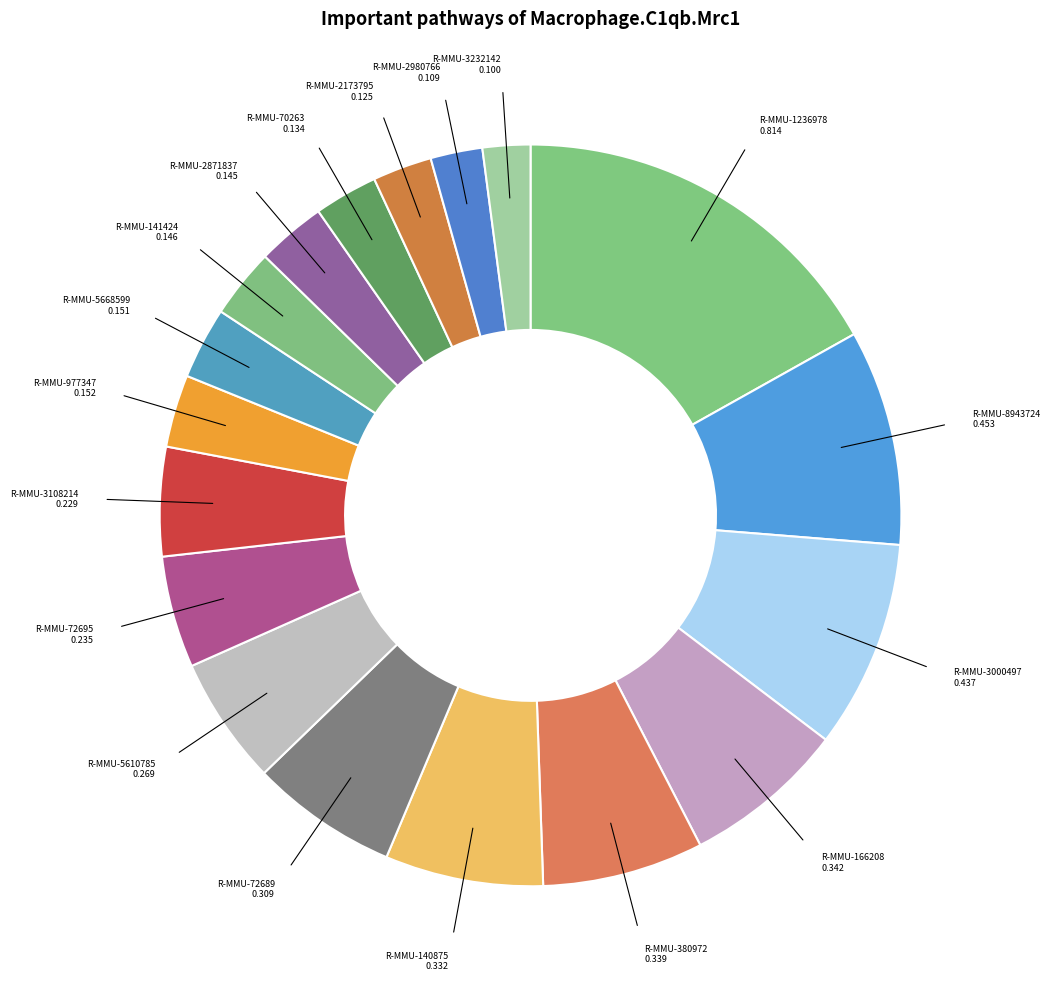

How many segments does this pie chart have?

18